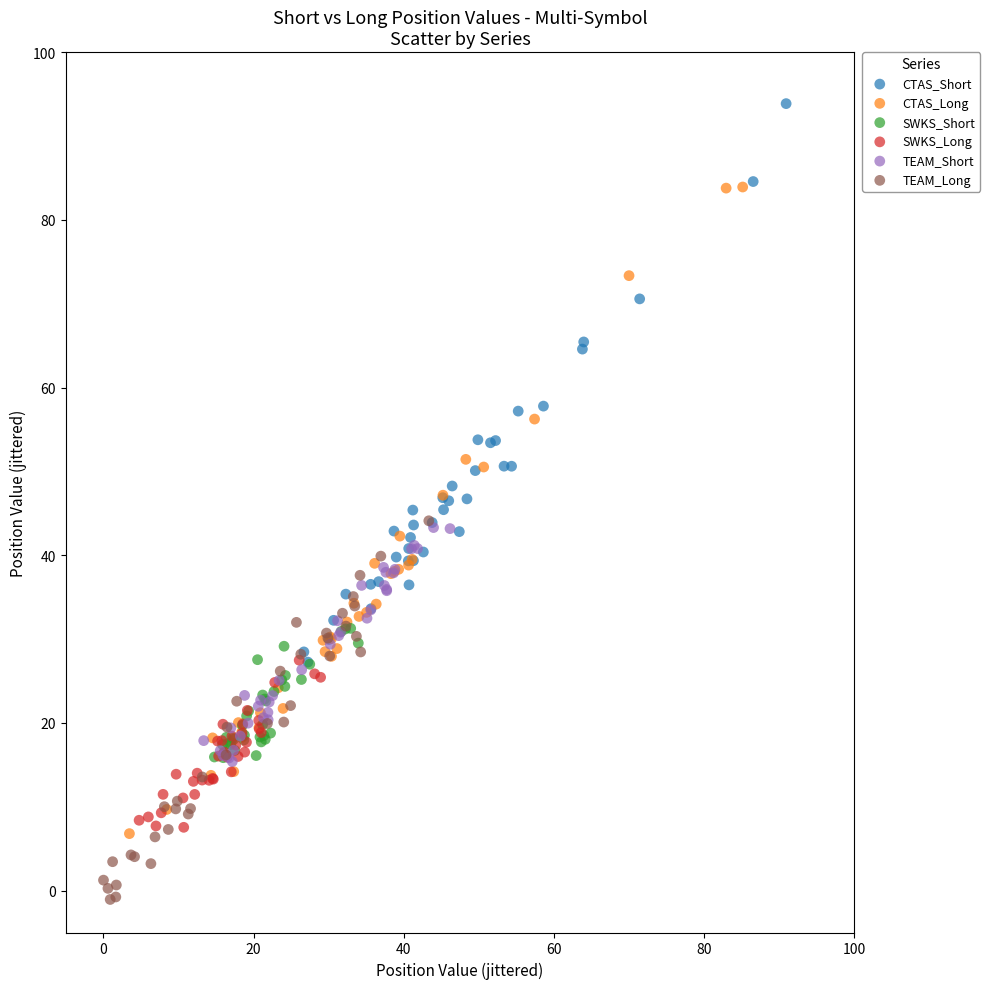

Which series has the widest spread of Y values?

CTAS_Long